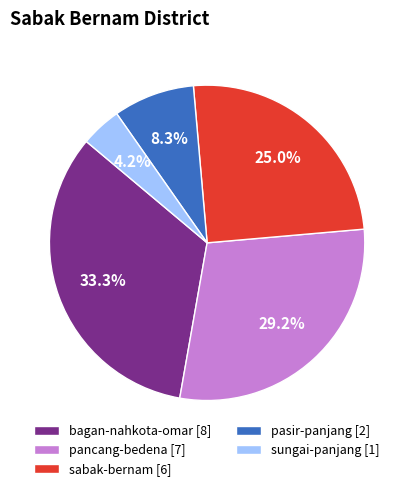

To the nearest percent, what portion does sabak-bernam represent?

25%